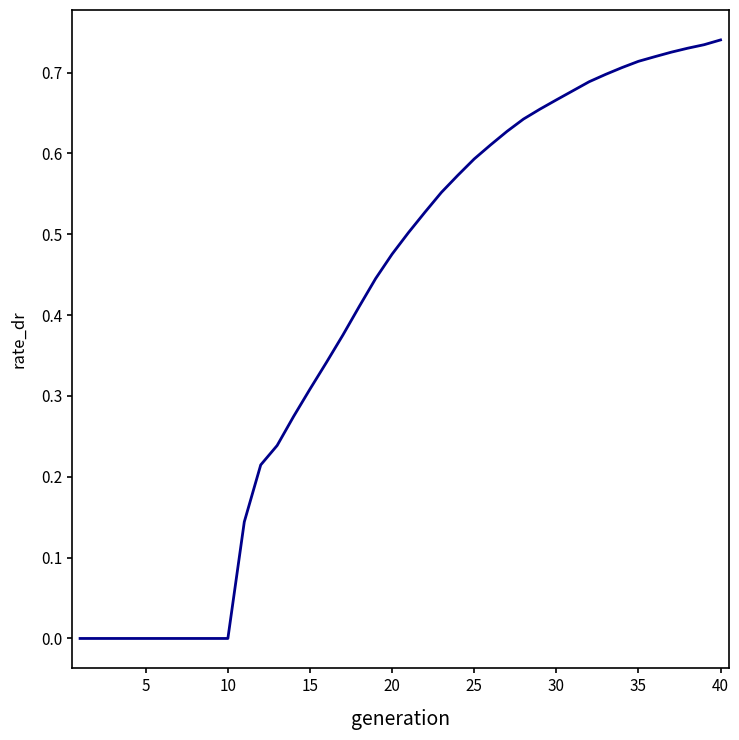

Is this an area chart (filled region under the line)?

No